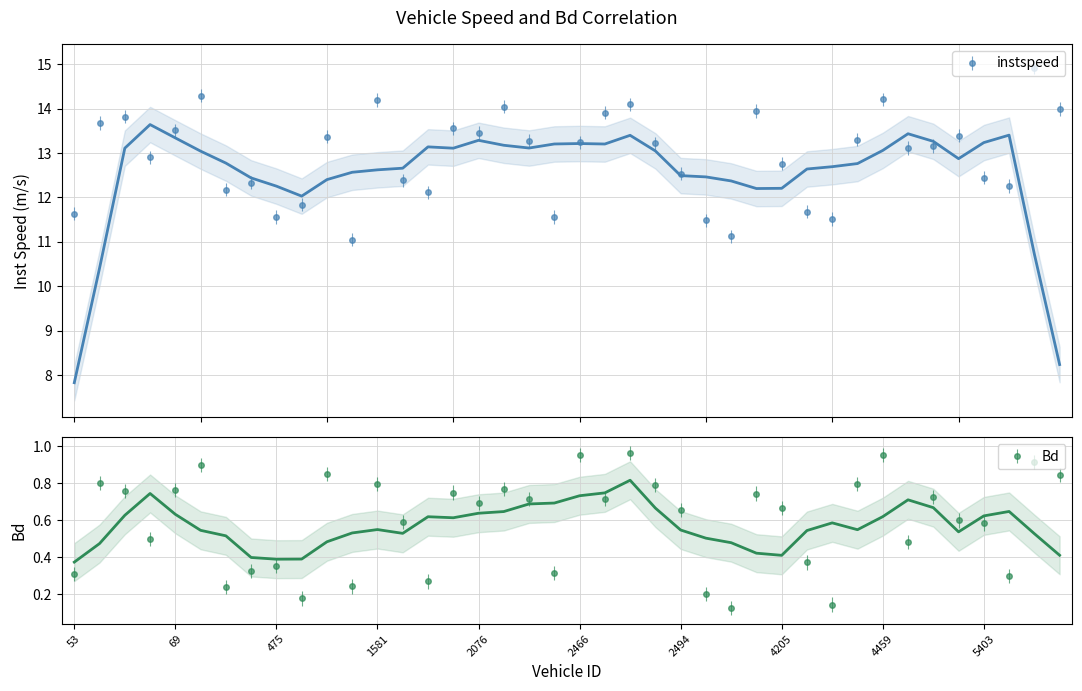

True or false: instspeed and Bd intersect in this chart.

False